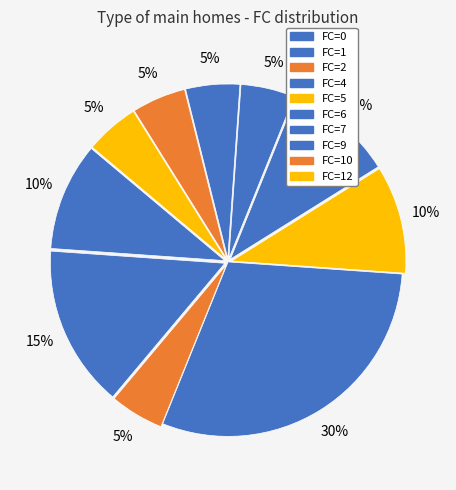

How many segments does this pie chart have?

10